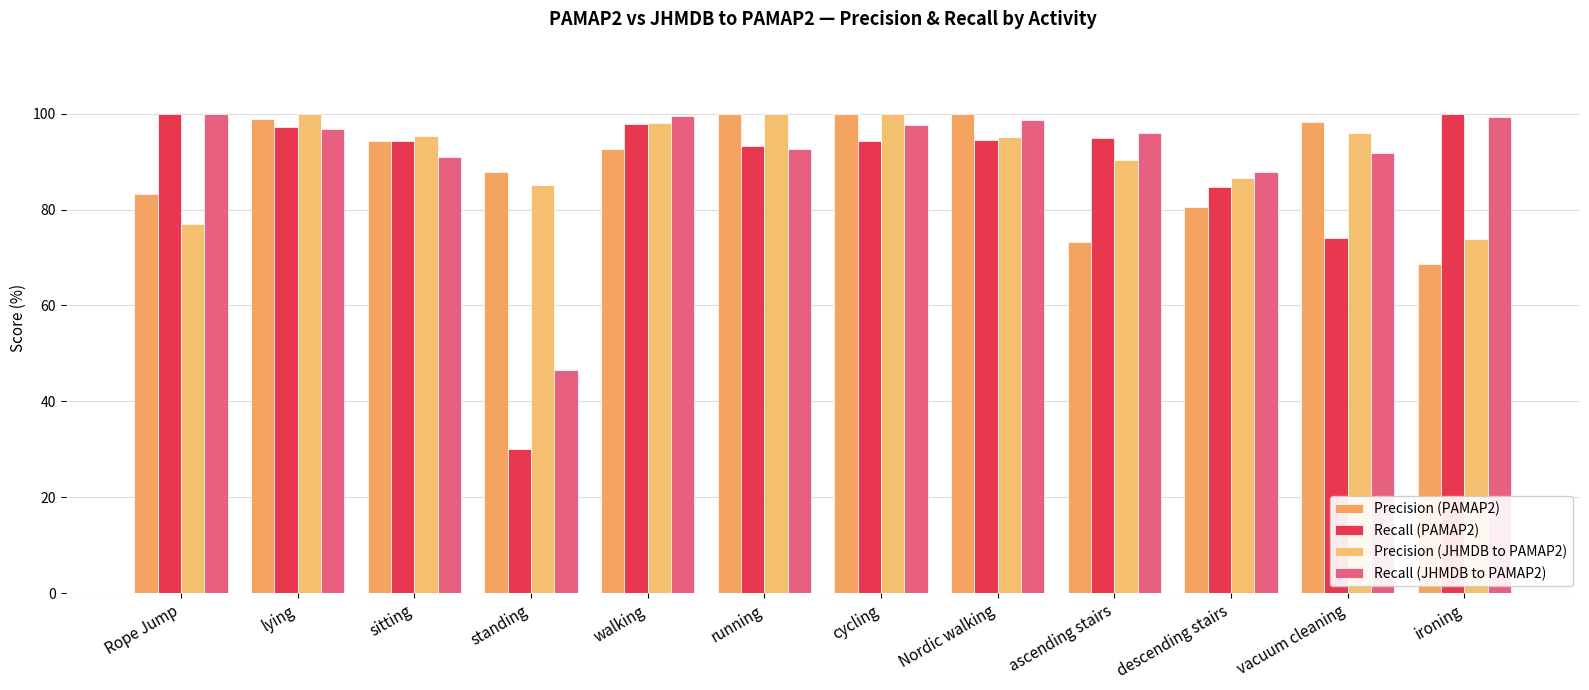

Which category has the lowest value across all series?

standing